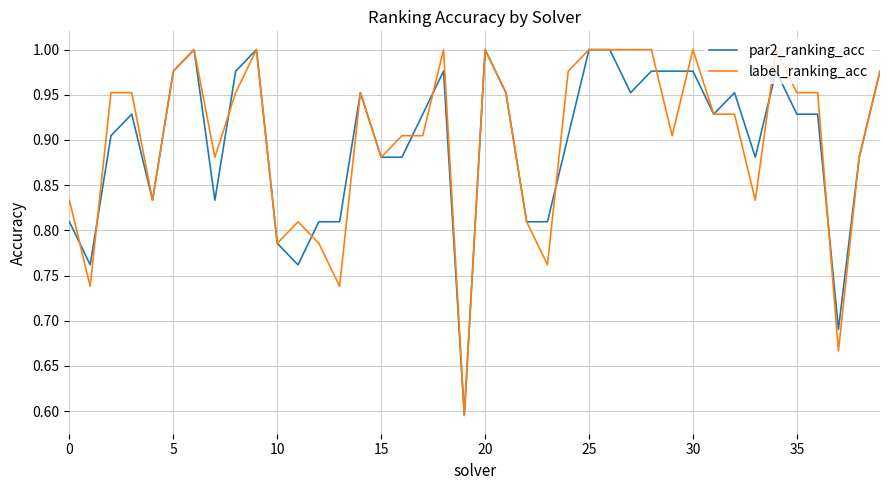

Is it true that label_ranking_acc equals 0.3 at 0?

False